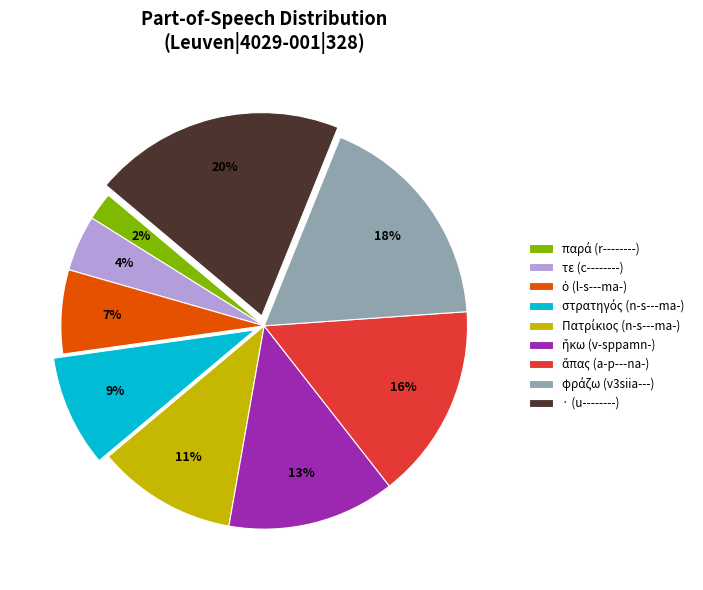

True or false: τε (c--------) accounts for 4% of the total.

True